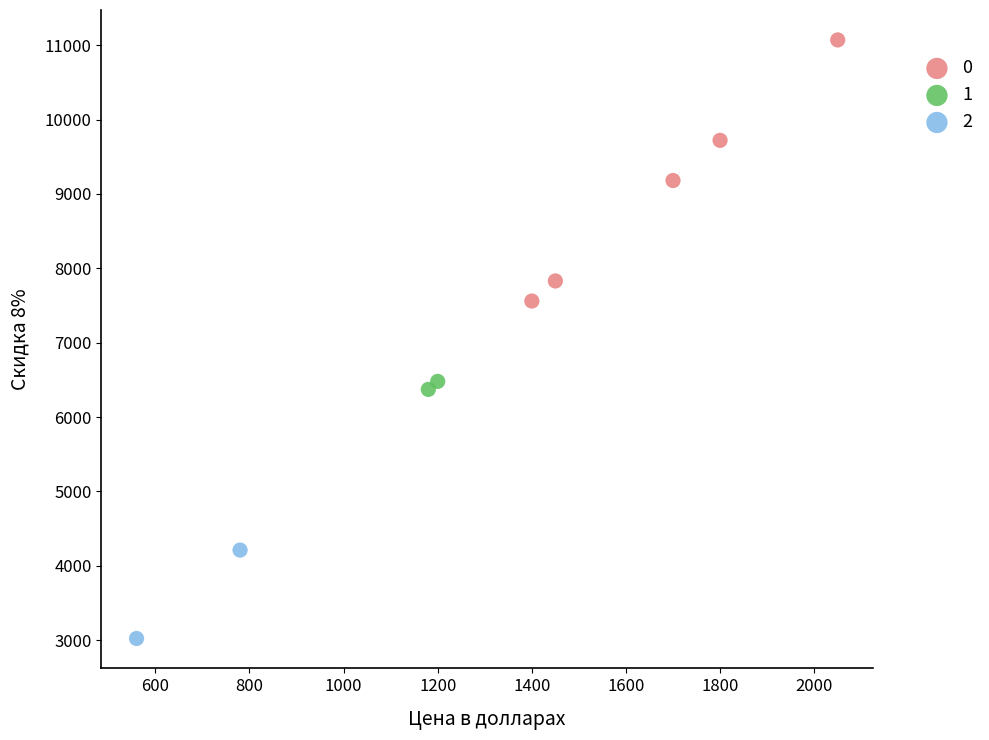

What are all the series names shown in the legend?

0, 1, 2